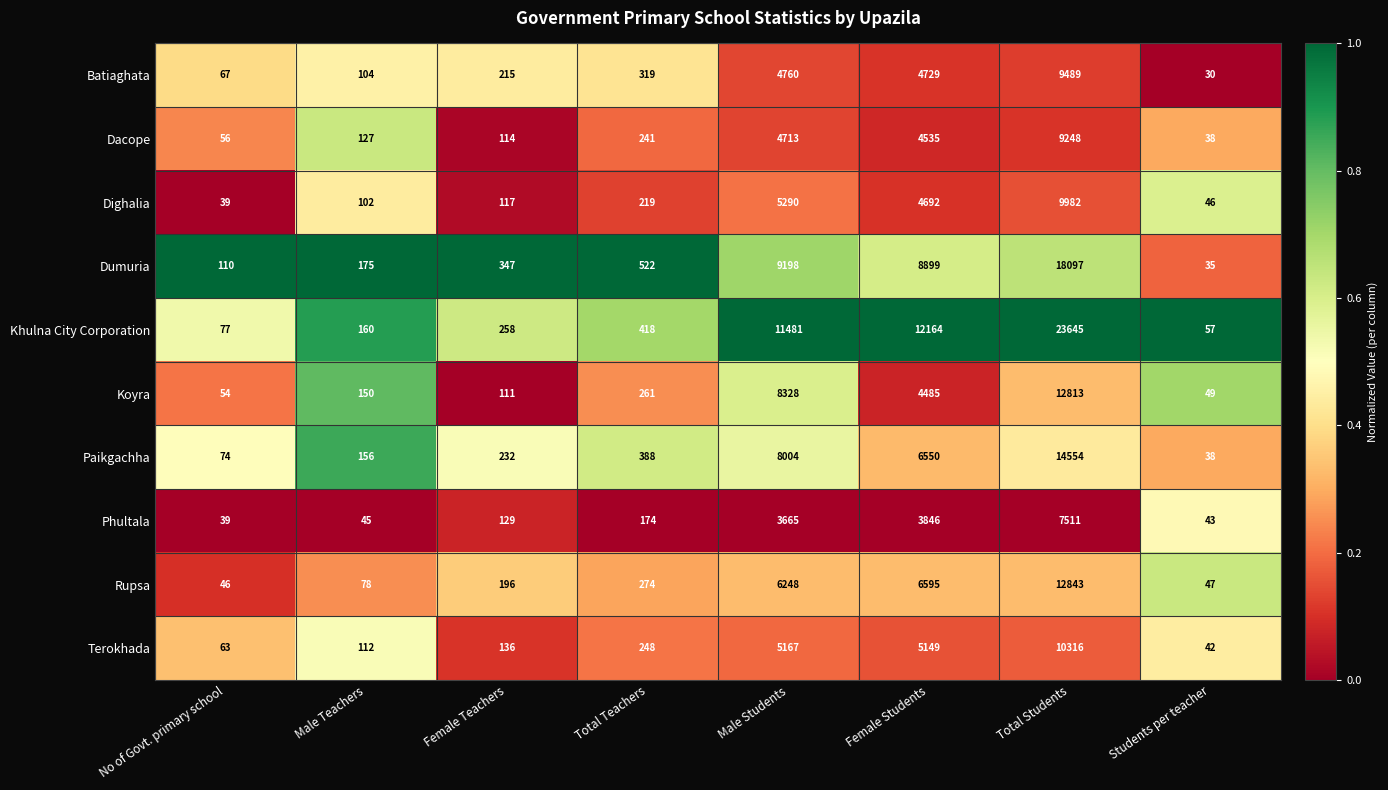

What is the difference between the maximum and minimum values in the Batiaghata series?

9459